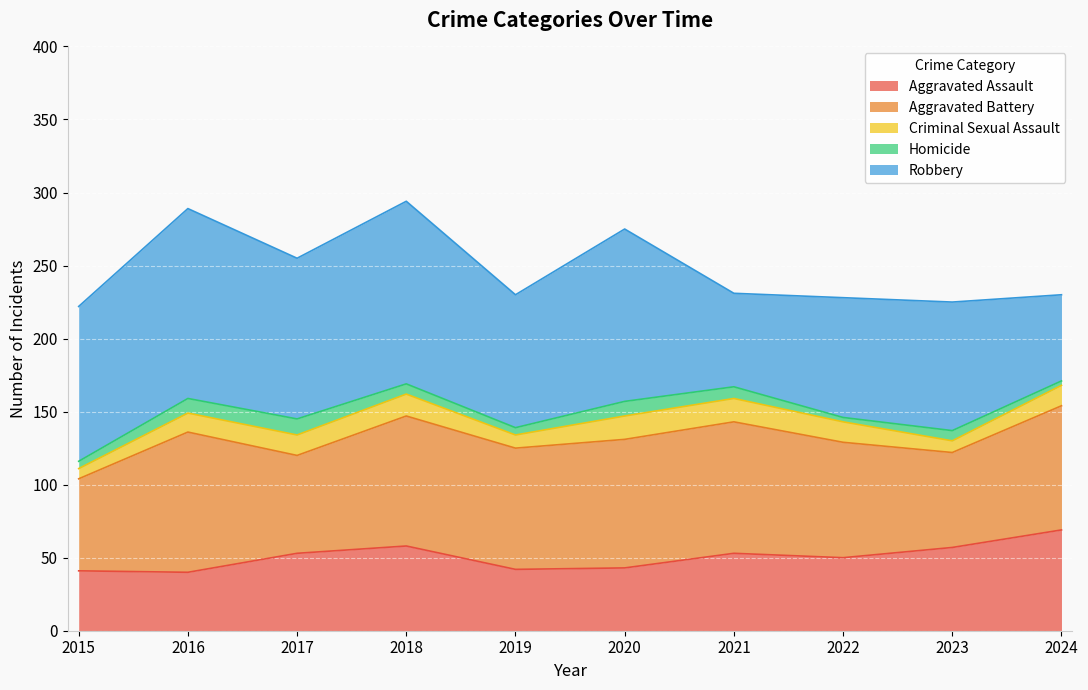

What is the smallest value displayed?

3